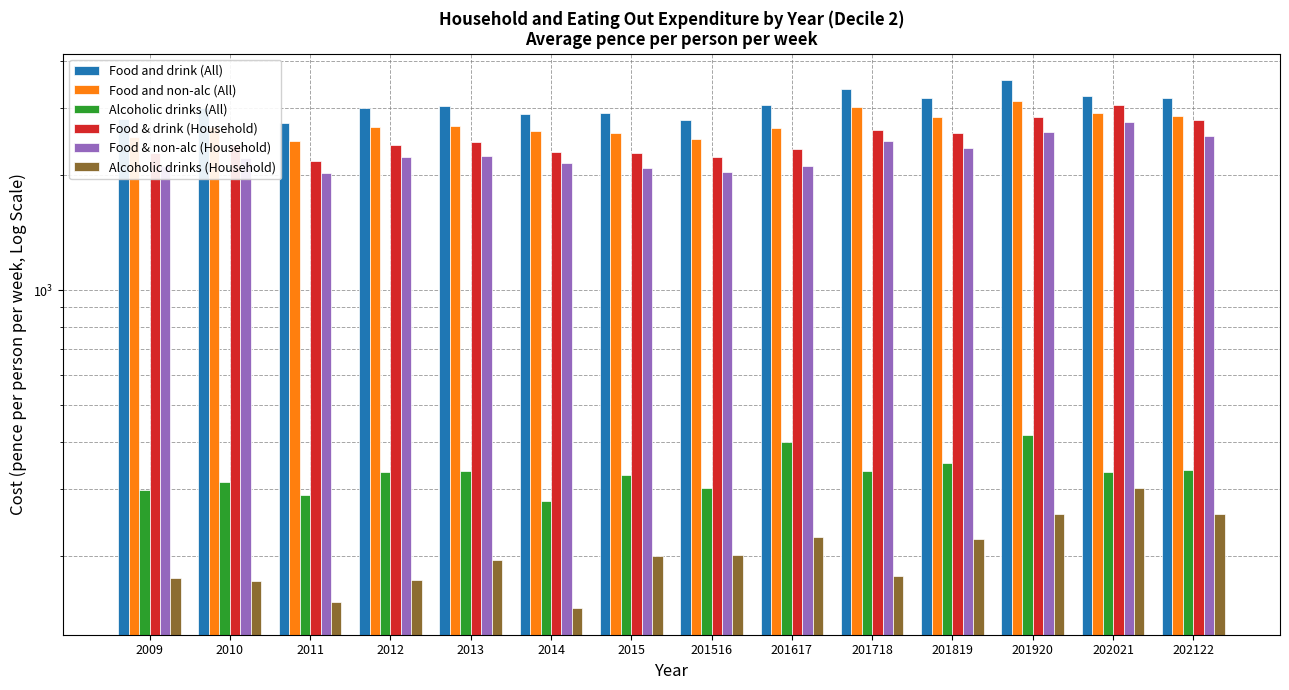

Rank the series by their maximum value, from highest to lowest.

Food and drink (All), Food and non-alc (All), Food & drink (Household), Food & non-alc (Household), Alcoholic drinks (All), Alcoholic drinks (Household)